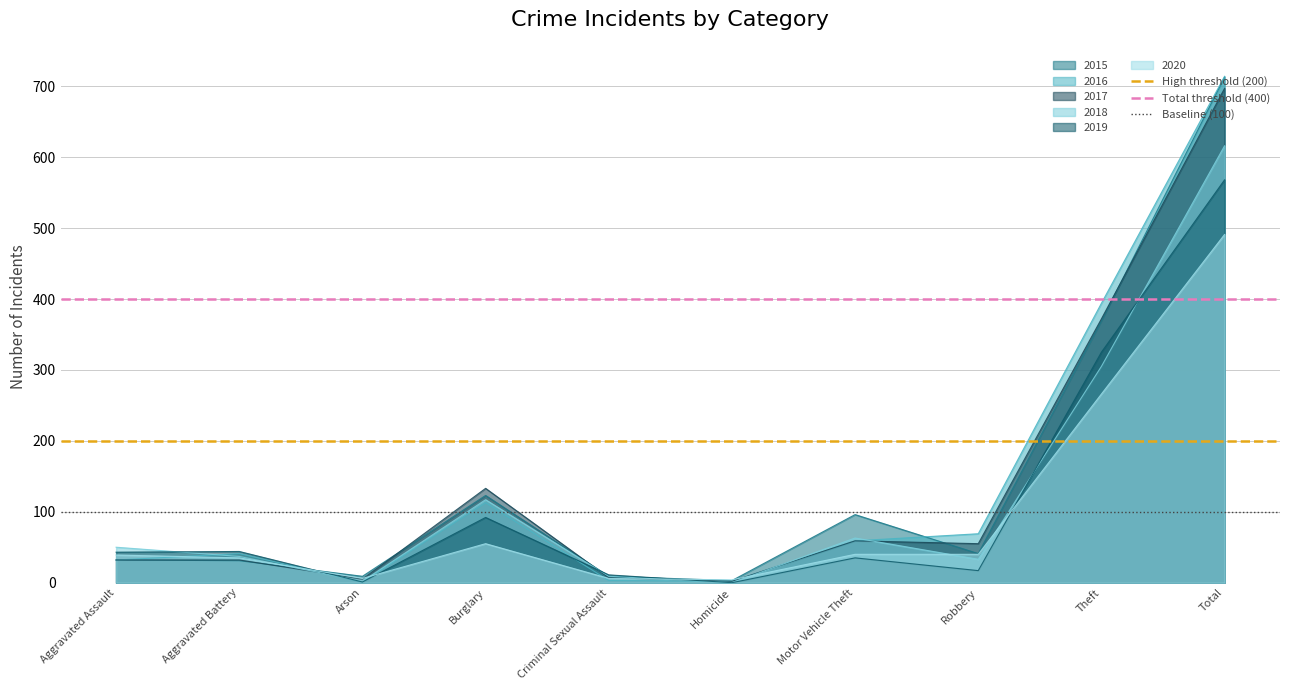

What is the total value across all series at Aggravated Battery?

700